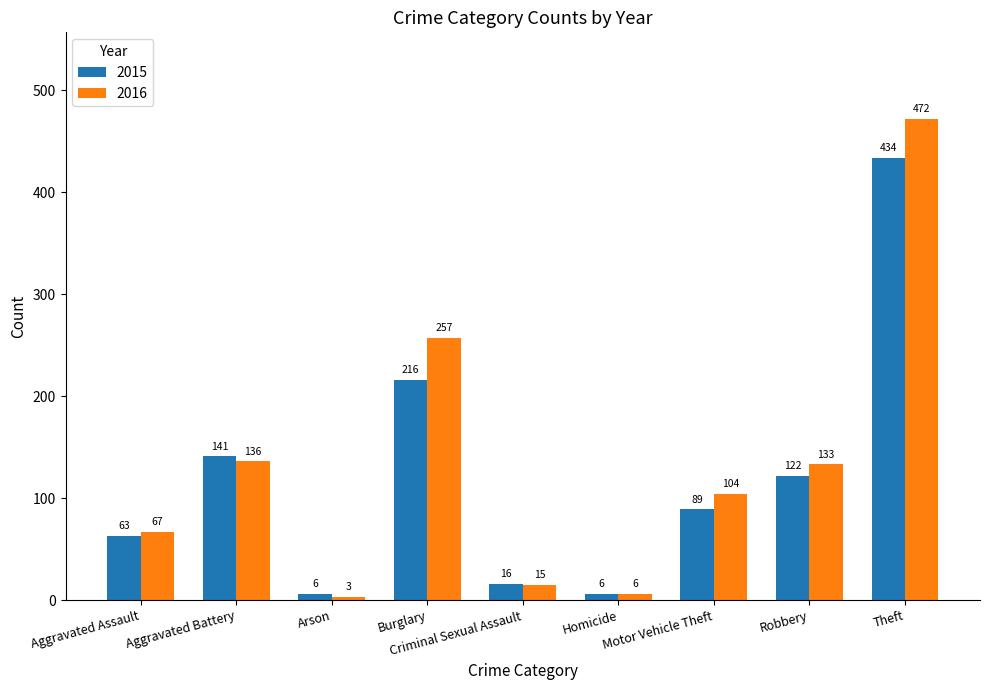

What is the sum of all 2015 values?

1093